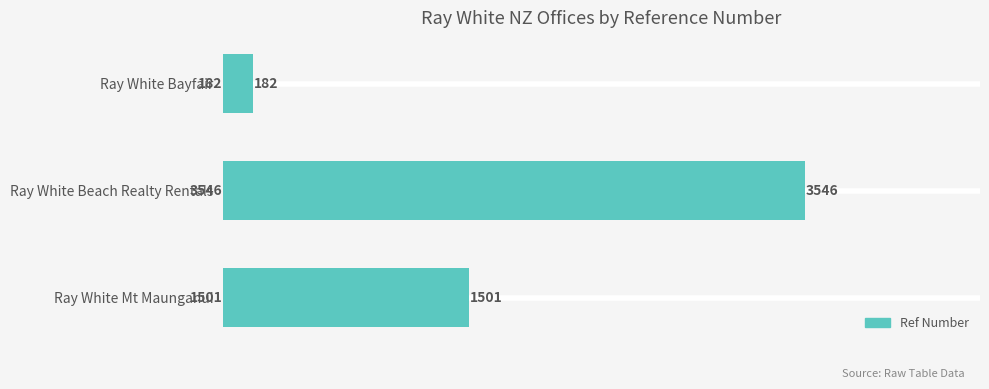

The value at Ray White Mt Maunganui is 678. True or false?

False